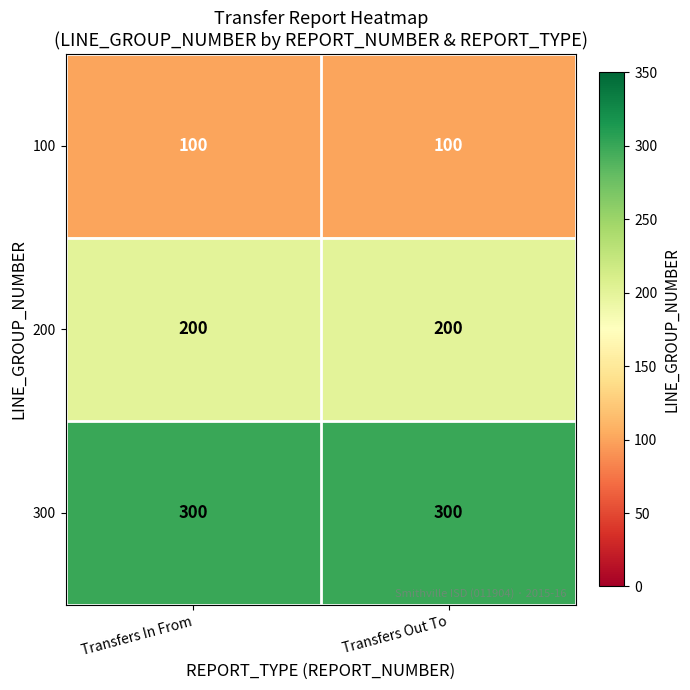

Reading left to right, what are all the values shown in this chart?

100: 100	100
200: 200	200
300: 300	300